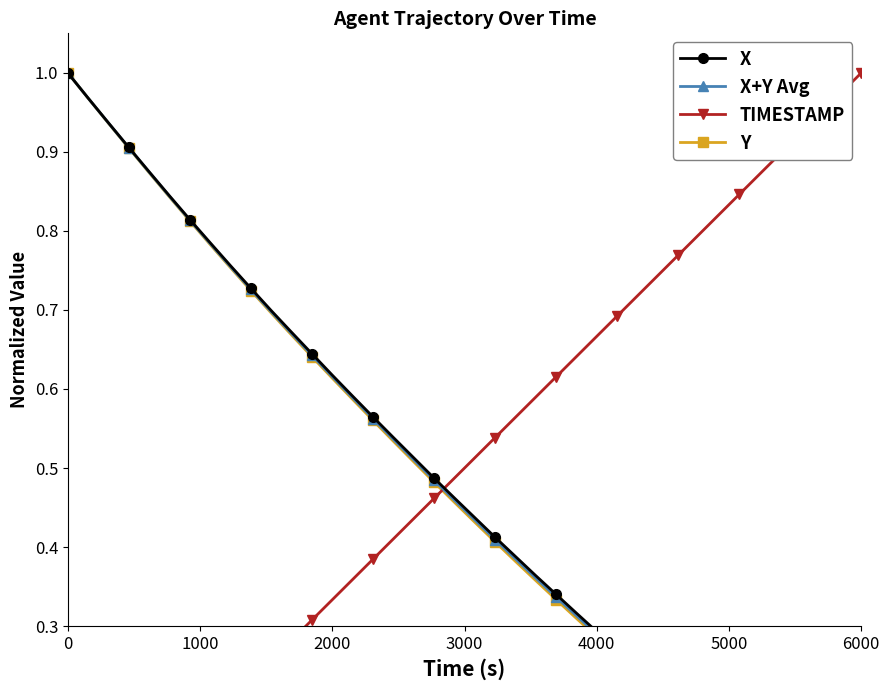

How many data points does each series have?

40